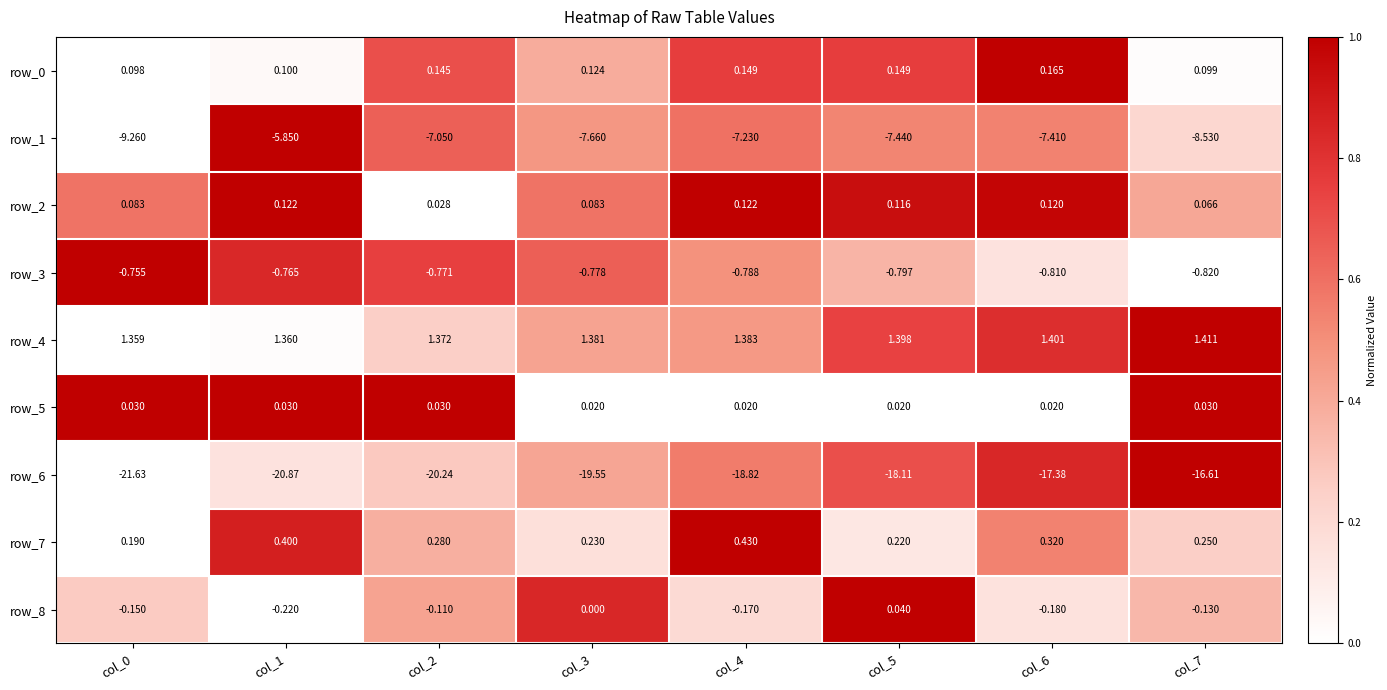

Is the value of row_4 at col_6 greater than the value of row_5 at col_4?

Yes